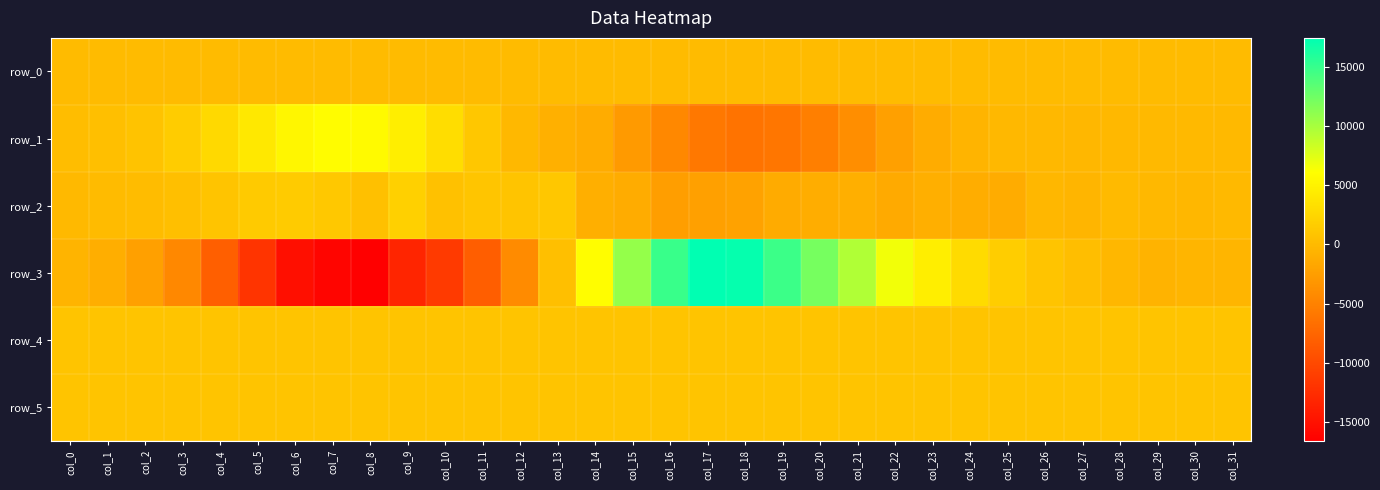

Reading left to right, list all the values displayed in this chart.

row_0: 45.2	45.2	45.3	45.3	45.4	45.5	45.5	45.5	45.6	45.6	45.7	45.8	45.8	45.8	45.9	45.9	46.0	46.1	46.1	46.1	46.3	46.3	46.3	46.4	46.4	46.5	46.6	46.6	46.6	46.7	46.7	46.8
row_1: 234.0	424.0	794.0	1572.0	2707.0	4122.0	5280.0	5813.0	5594.0	4617.0	3108.0	1171.0	-148.0	-878.0	-1311.0	-2841.0	-4483.0	-5876.0	-6336.0	-6089.0	-5212.0	-3865.0	-2330.0	-1296.0	-572.0	-244.0	-128.0	-262.0	-151.0	-71.0	-77.0	-62.0
row_2: -96.0	43.0	152.0	444.0	900.0	1395.0	1497.0	1213.0	489.0	1938.0	597.0	947.0	838.0	1102.0	-1049.0	-1262.0	-2466.0	-2294.0	-2159.0	-1348.0	-1124.0	-947.0	-1398.0	-943.0	-1160.0	-1215.0	-315.0	-452.0	-20.0	-203.0	-321.0	-118.0
row_3: -539.0	-1116.0	-2265.0	-4490.0	-8051.0	-11950.0	-15161.0	-16118.0	-16602.0	-13278.0	-11357.0	-8205.0	-4158.0	414.0	5935.0	10822.0	14881.0	17421.0	17117.0	14750.0	12133.0	9544.0	6631.0	4536.0	2889.0	1682.0	818.0	306.0	-308.0	-613.0	-404.0	-400.0
row_4: 851.0	850.0	852.0	851.0	876.0	892.0	886.0	889.0	878.0	876.0	862.0	867.0	853.0	848.0	844.0	848.0	841.0	832.0	834.0	842.0	841.0	848.0	846.0	852.0	855.0	859.0	859.0	858.0	859.0	870.0	866.0	859.0
row_5: 833.0	830.0	831.0	832.0	829.0	839.0	835.0	838.0	837.0	838.0	836.0	833.0	831.0	831.0	831.0	831.0	830.0	832.0	830.0	829.0	824.0	825.0	826.0	827.0	822.0	824.0	824.0	827.0	828.0	831.0	830.0	831.0